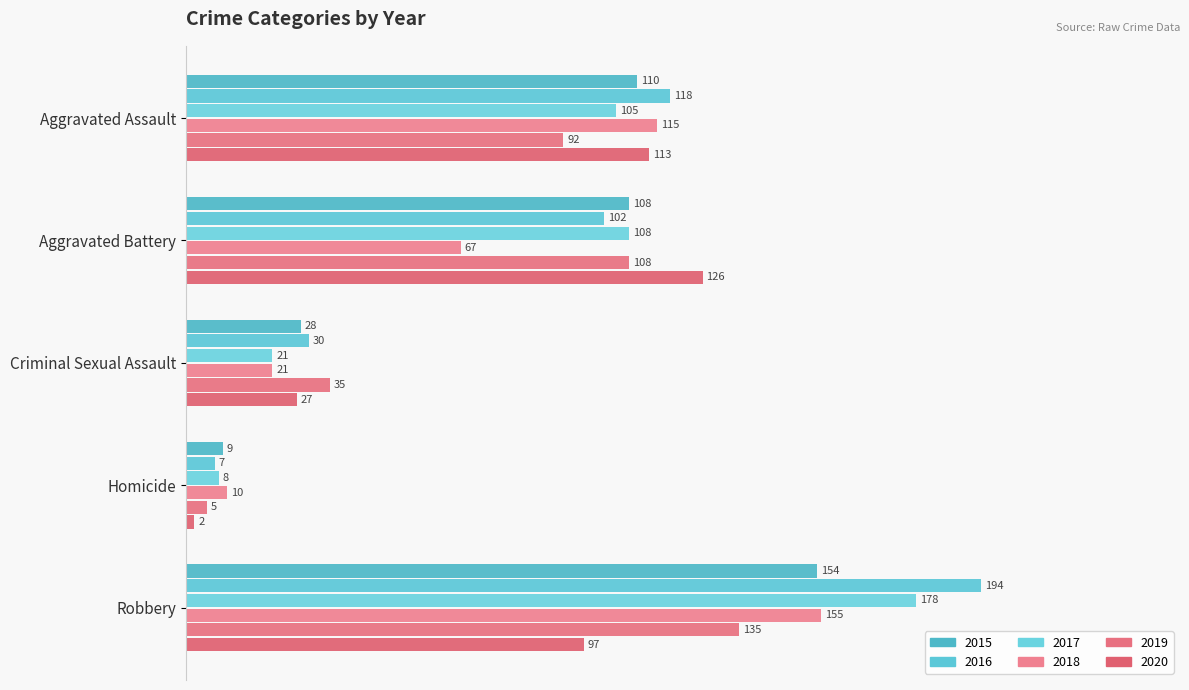

Is it true that 2018 equals 0.2 at Aggravated Battery?

False